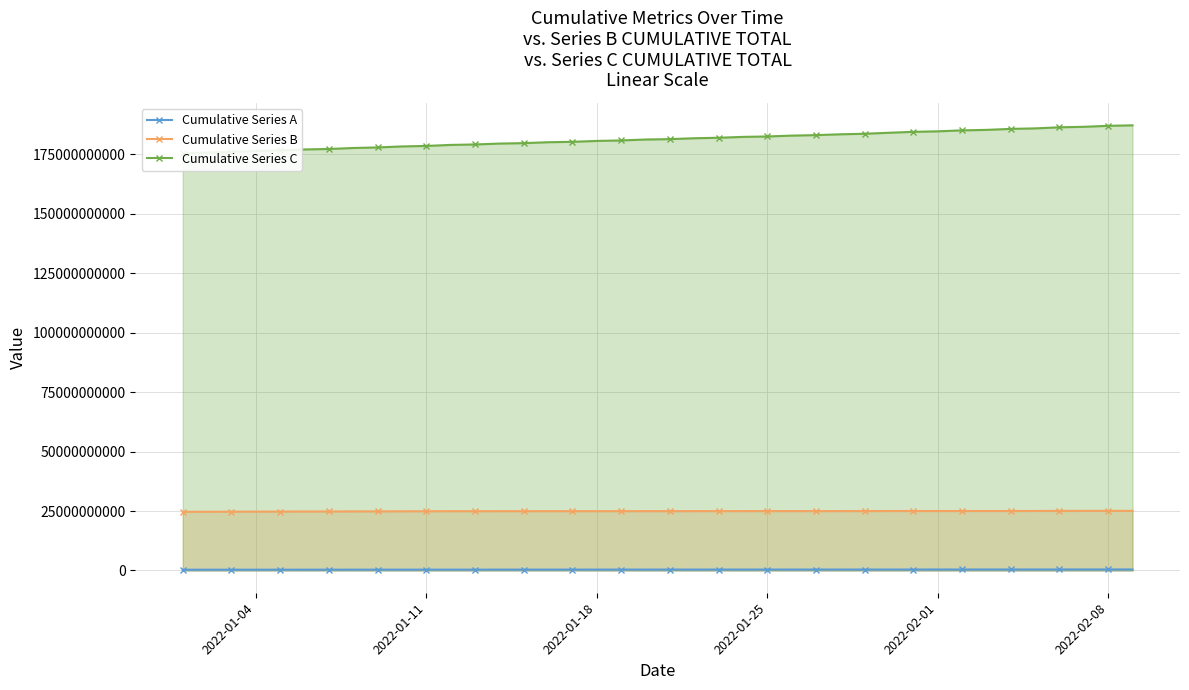

What is the lowest value of the Cumulative Series B series?

24665987920